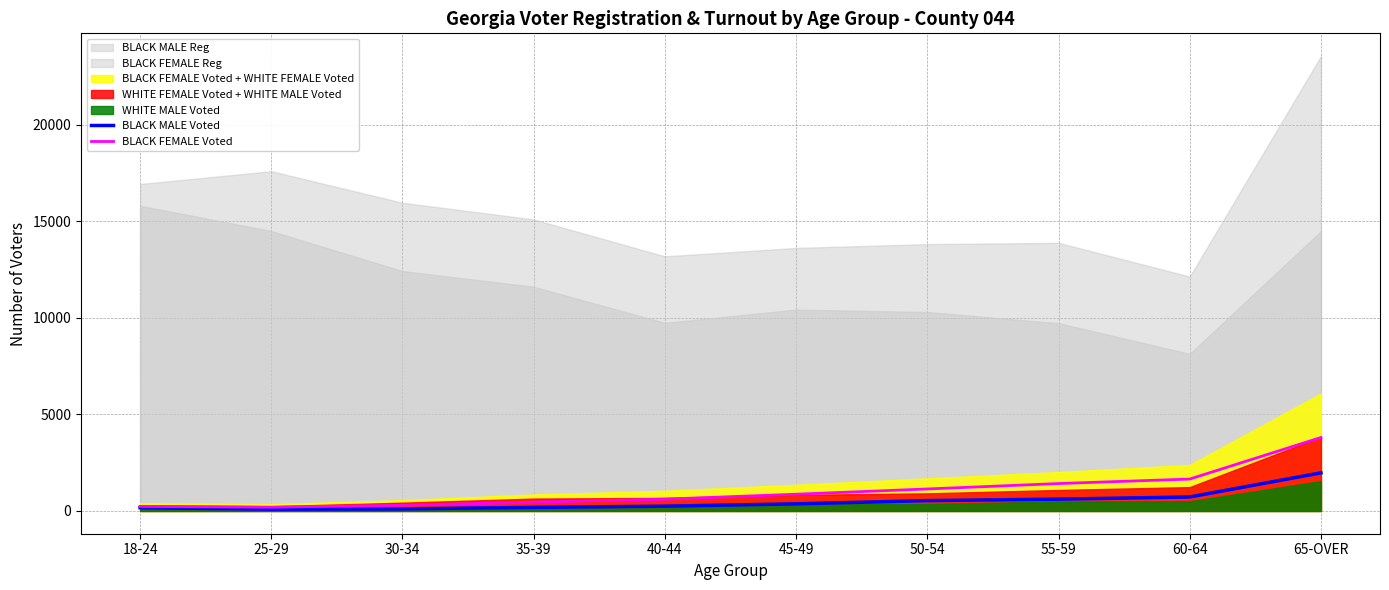

True or false: BLACK FEMALE Voted and BLACK MALE Voted intersect in this chart.

False